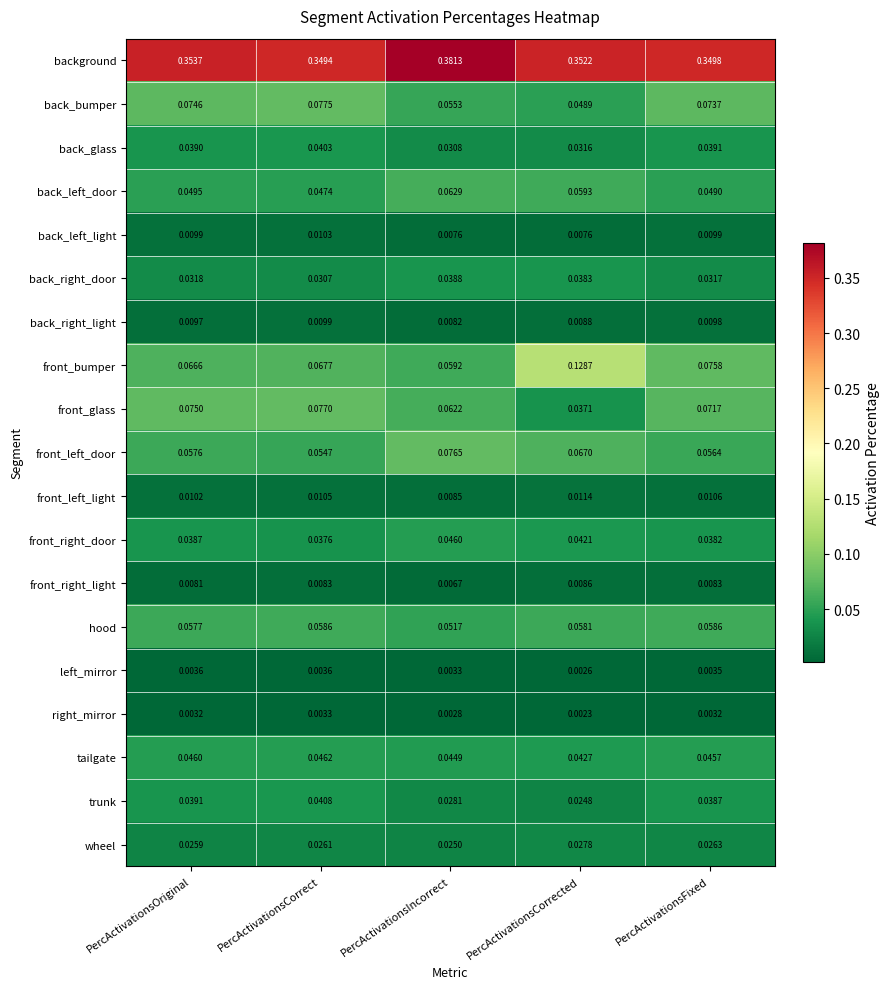

Which category has the highest value in the right_mirror series?

PercActivationsCorrect